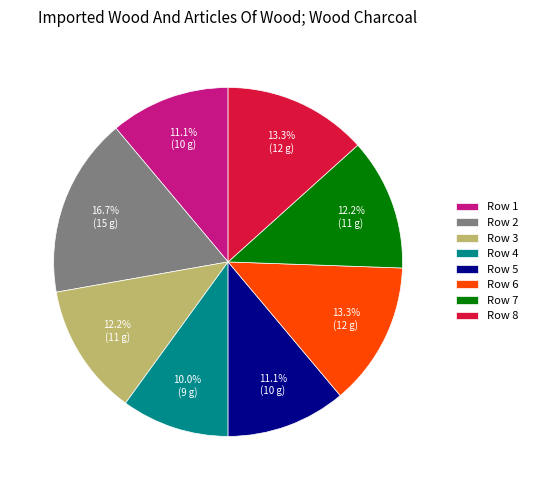

To the nearest percent, what portion does Row 8 represent?

13%